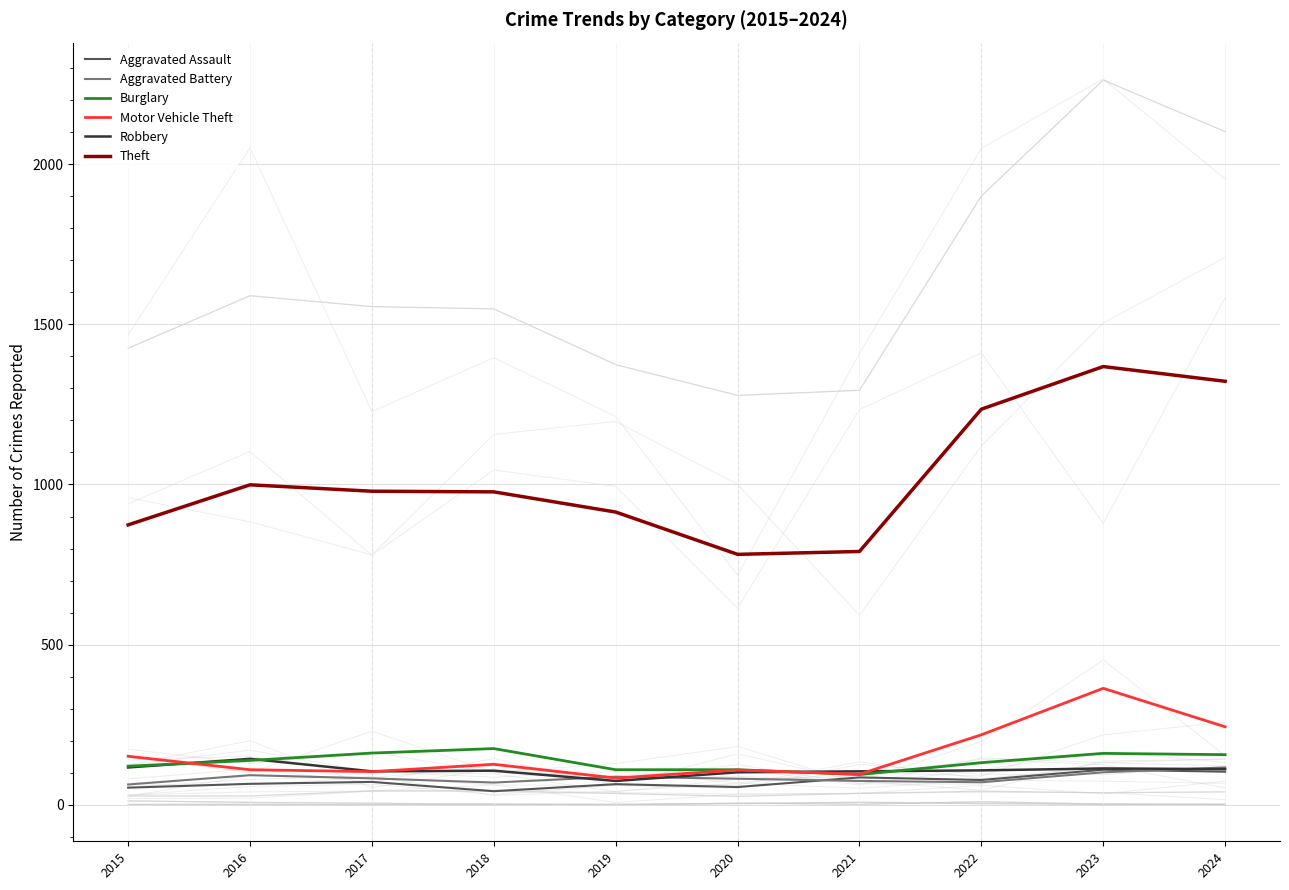

Between which two adjacent categories do Robbery and Burglary first intersect?

2015 and 2016